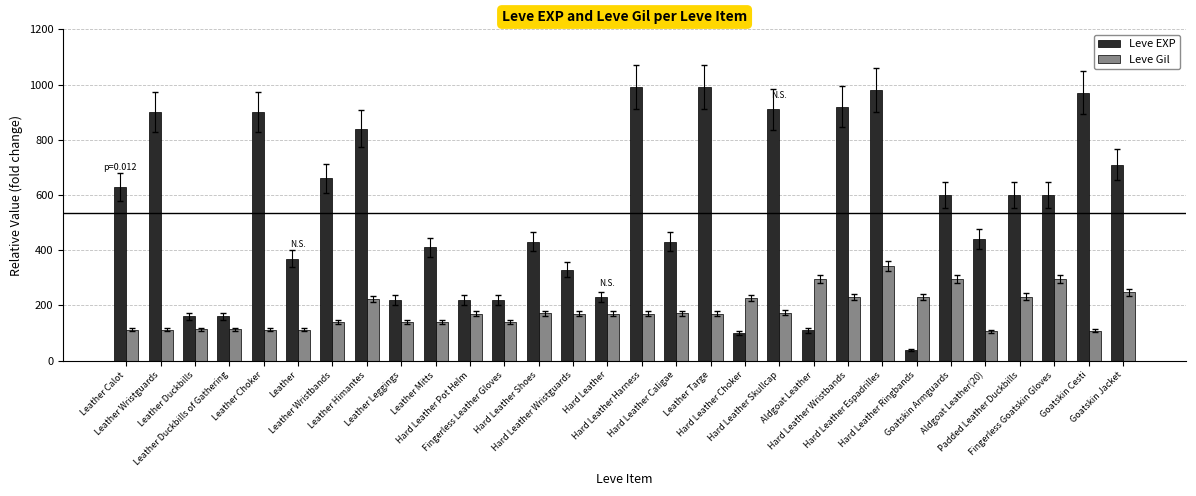

Rank the series by their maximum value, from highest to lowest.

Leve EXP, Leve Gil